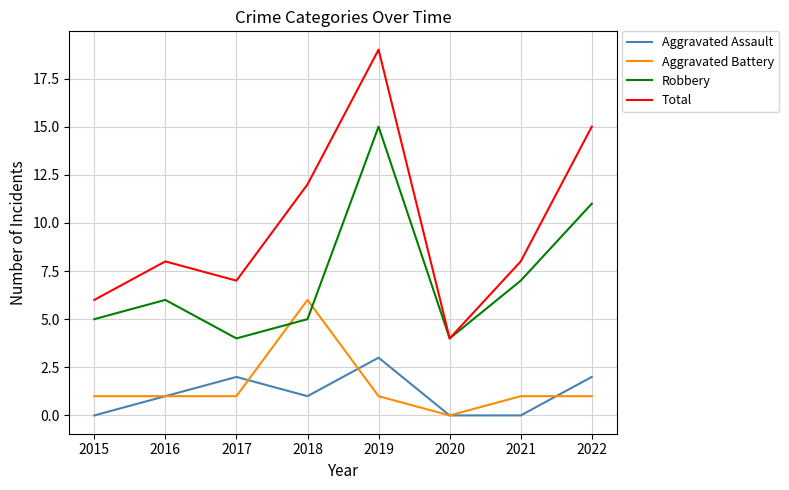

What is the difference between the maximum and minimum values in the Aggravated Assault series?

3